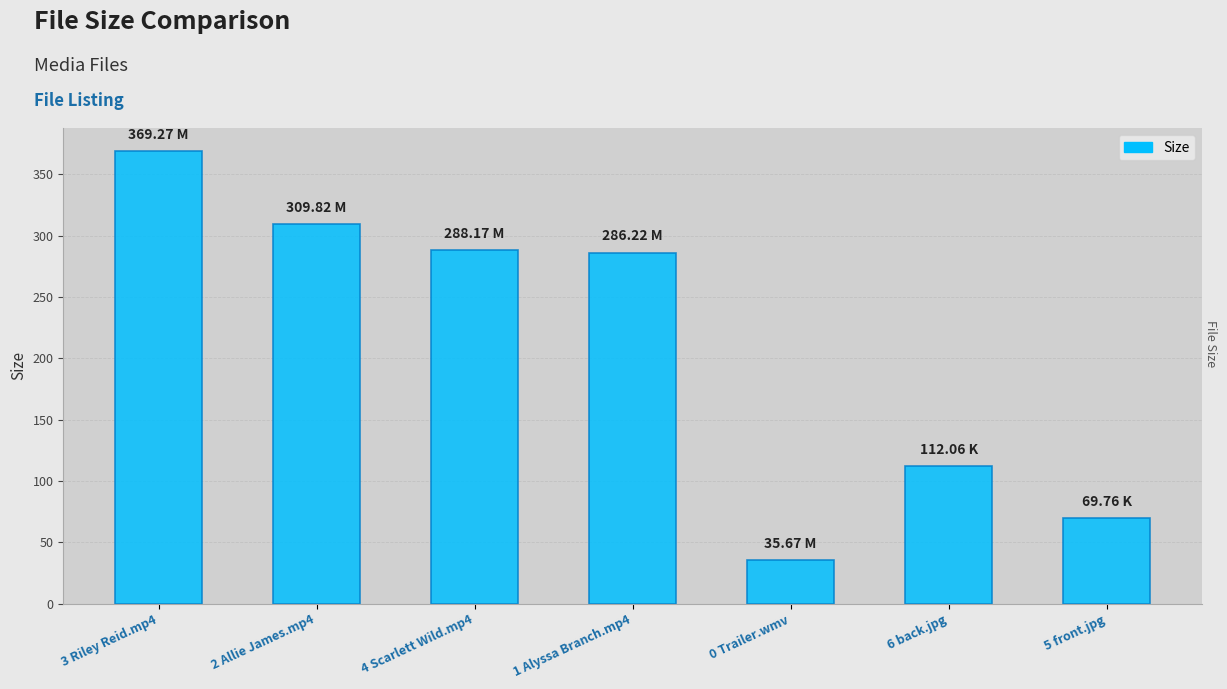

What is the value of the 2nd bar from the left?

309.8